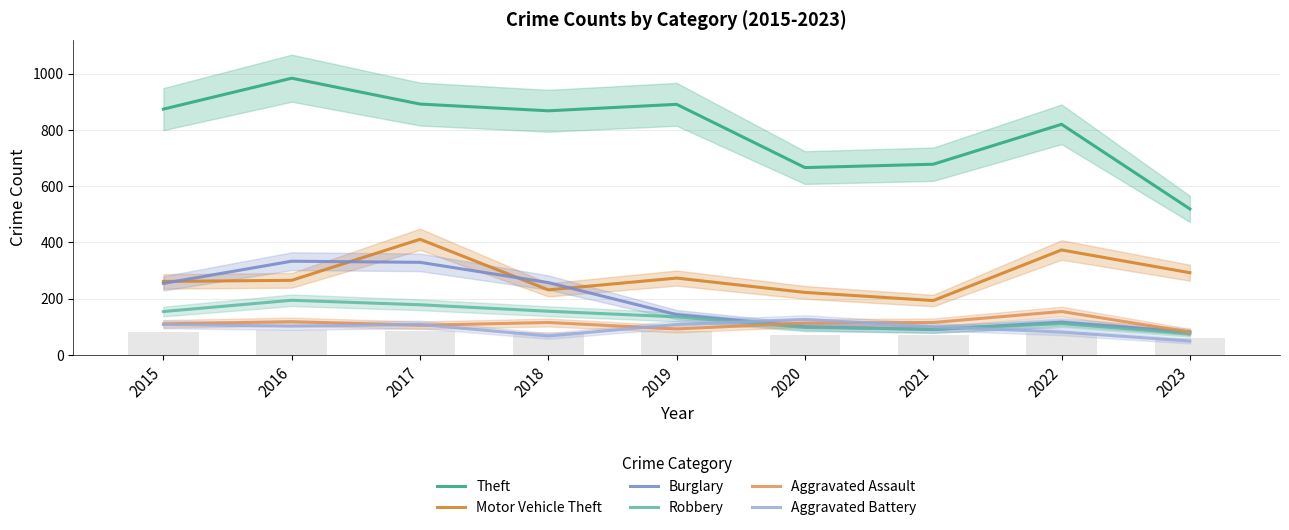

Reading left to right, transcribe all the data shown in this chart.

Theft: 874	984	892	868	891	666	678	820	519
Motor Vehicle Theft: 261	265	411	231	273	222	193	373	292
Burglary: 254	333	329	257	143	100	90	116	81
Robbery: 154	194	178	155	135	97	91	111	75
Aggravated Assault: 110	118	105	115	92	113	115	154	81
Aggravated Battery: 108	102	108	67	108	126	100	81	49